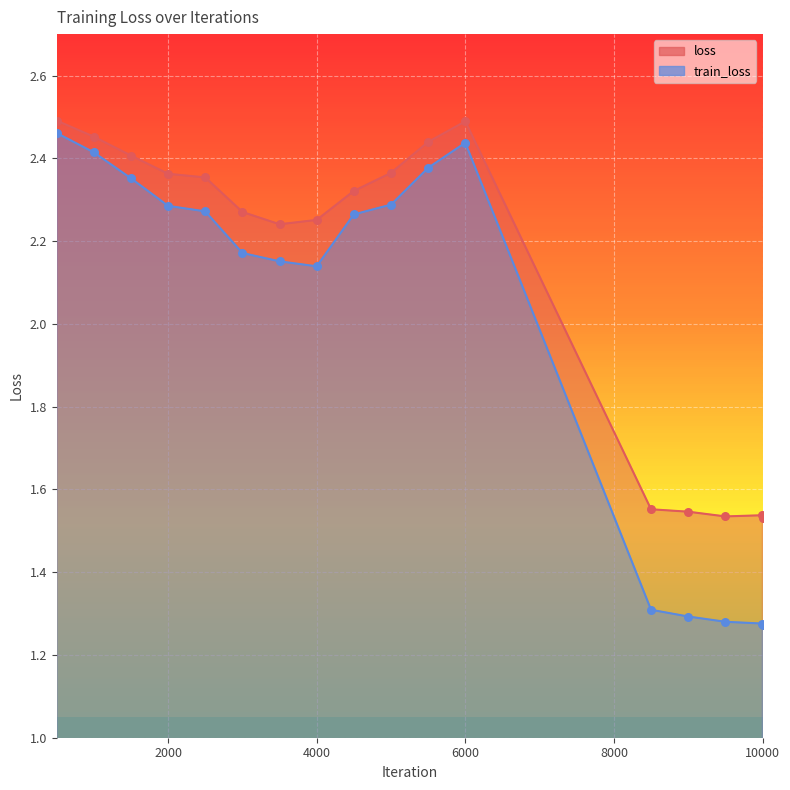

Which series has the largest total across all categories?

loss